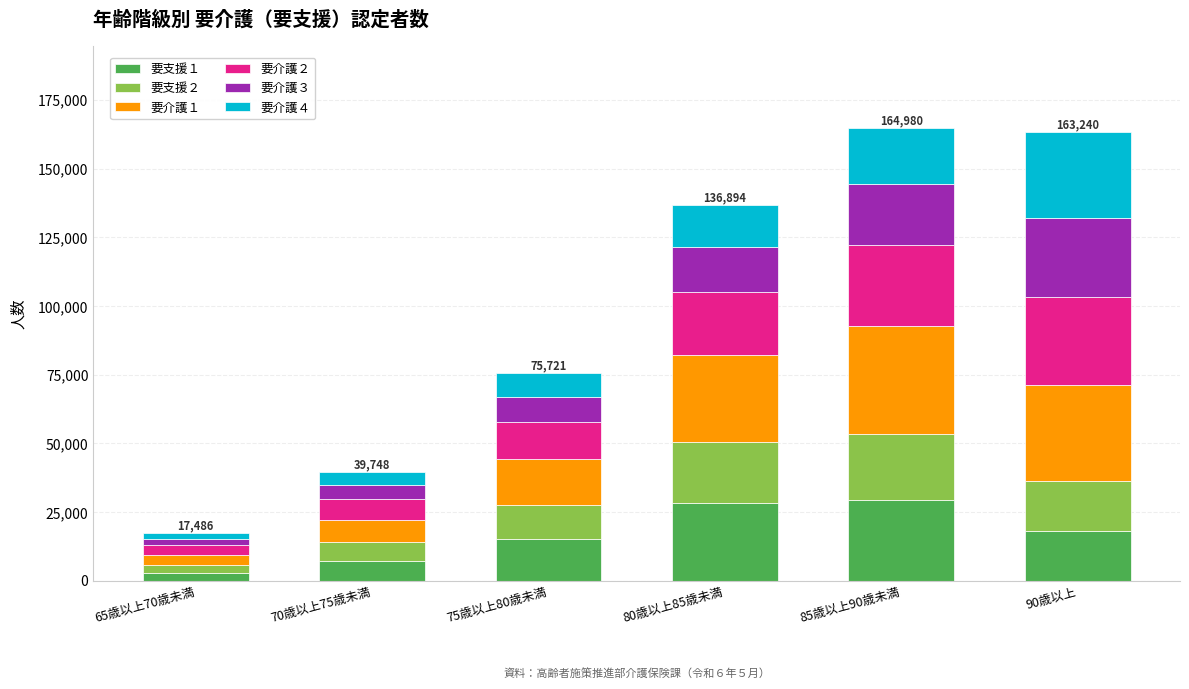

What is the difference between the maximum and second lowest values in the 要支援１ series?

22222